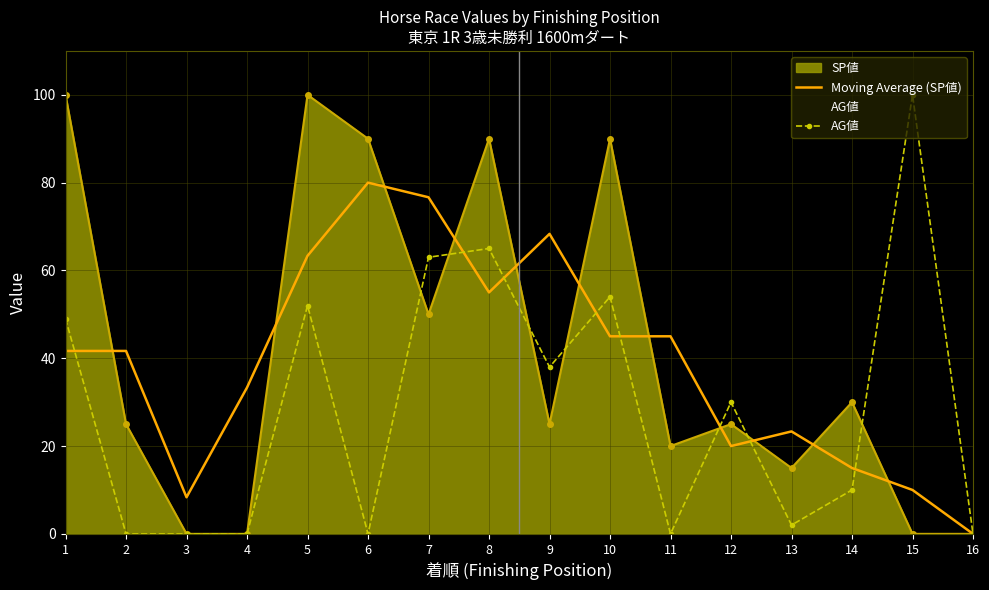

Rank the series at 14 from highest to lowest value.

SP値, Moving Average (SP値), AG値